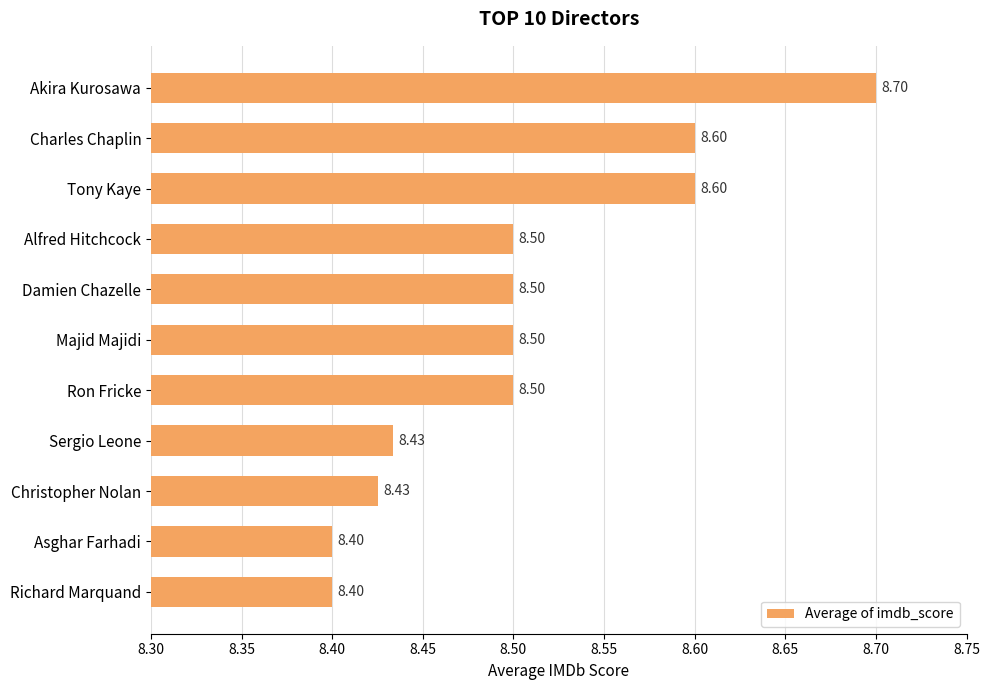

What is the label of the 11th bar from the top?

Richard Marquand